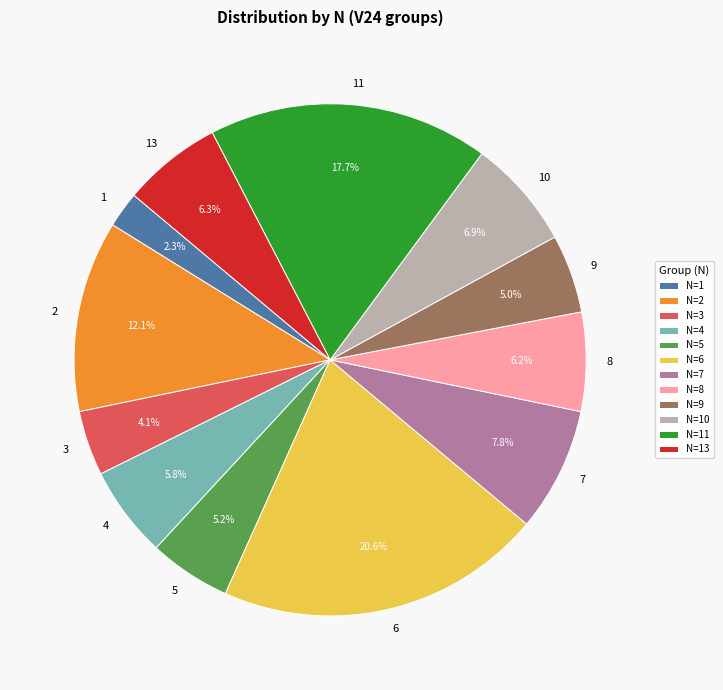

How many slices are in this pie chart?

12